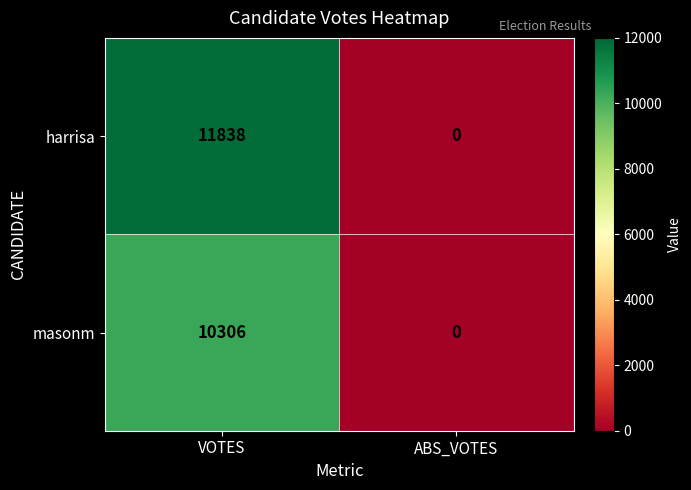

Is it true that harrisa equals 7376 at VOTES?

False